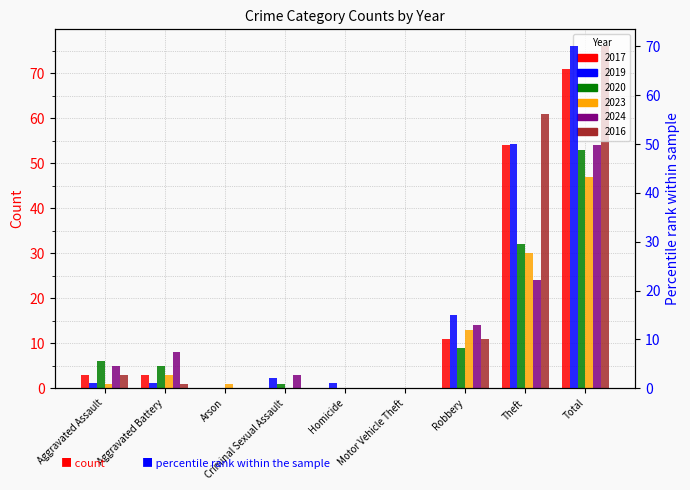

Reading right to left, extract all data points from this chart.

2017: 71	54	11	0	0	0	0	3	3
2019: 70	50	15	0	1	2	0	1	1
2020: 53	32	9	0	0	1	0	5	6
2023: 47	30	13	0	0	0	1	3	1
2024: 54	24	14	0	0	3	0	8	5
2016: 76	61	11	0	0	0	0	1	3